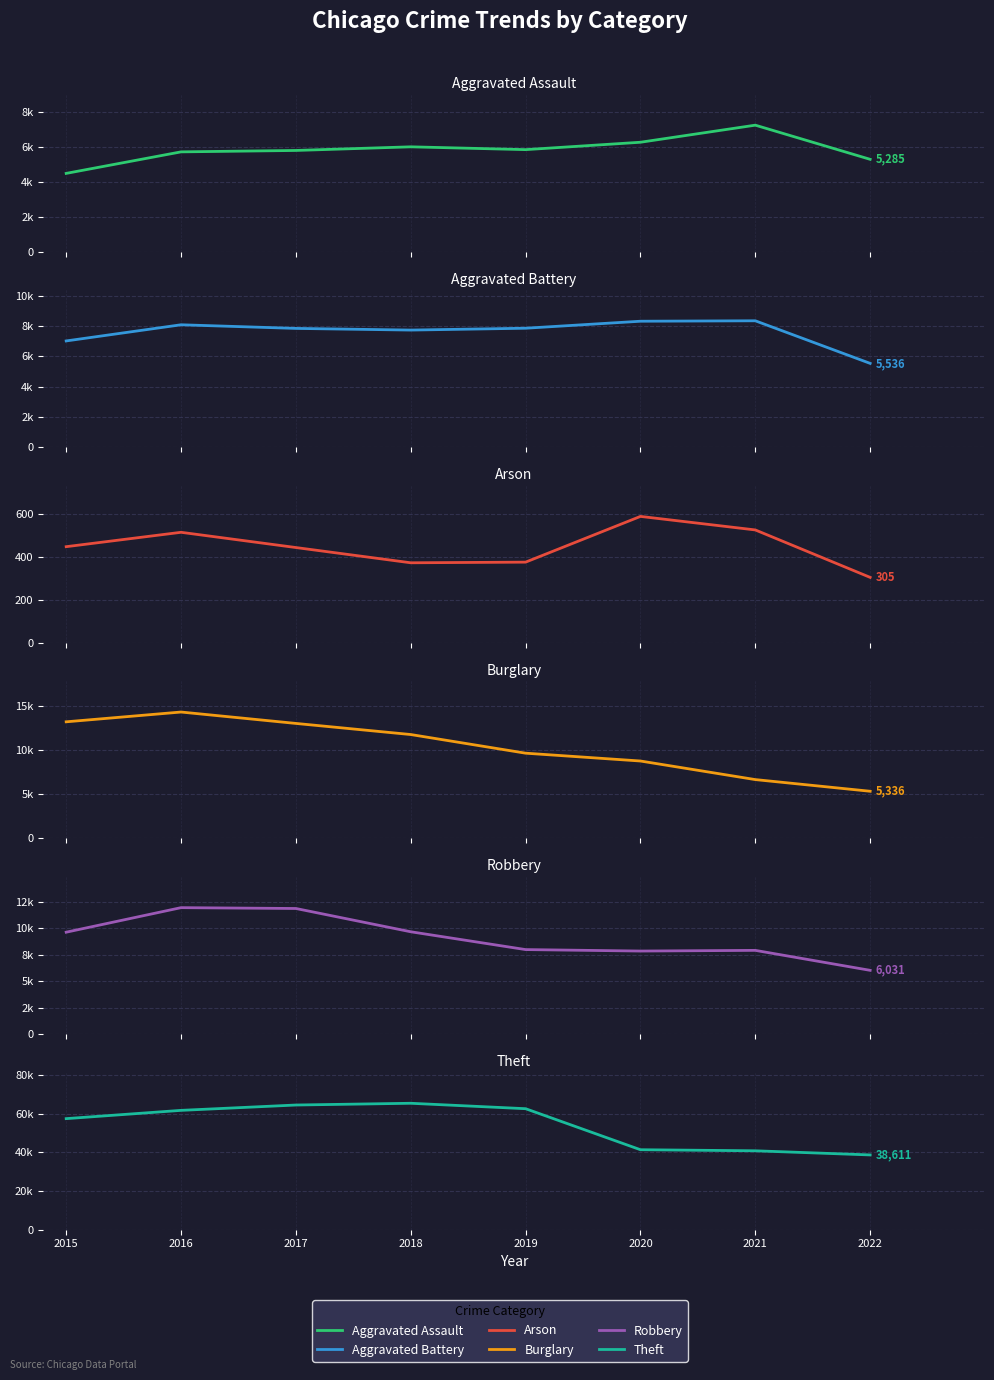

At which category does Aggravated Assault reach its first local valley?

2019